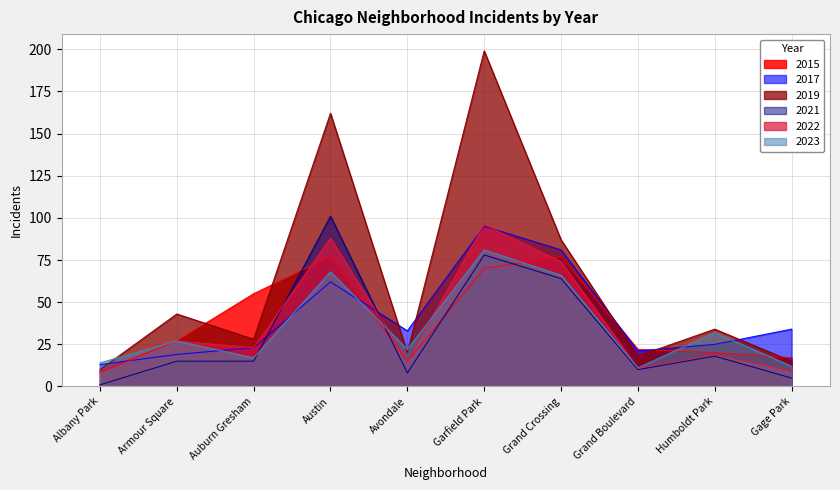

True or false: 2021 has a value of 23 at Humboldt Park.

False